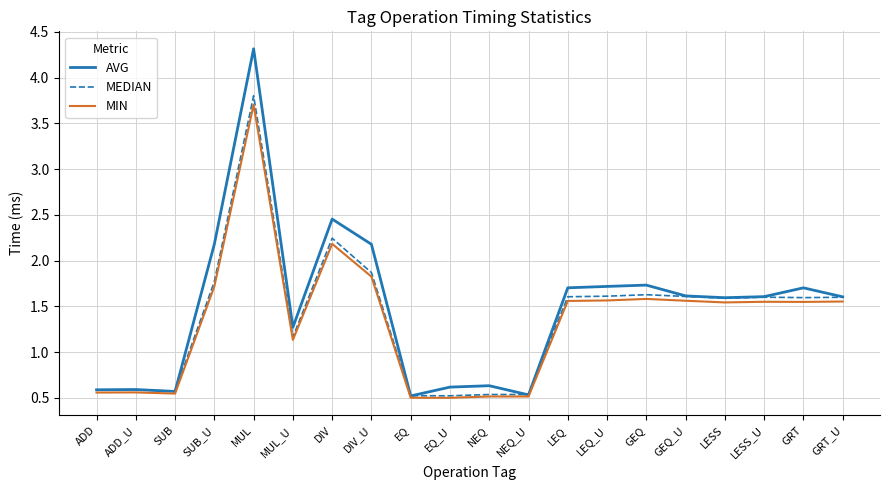

At which label does MIN first exceed 1?

SUB_U